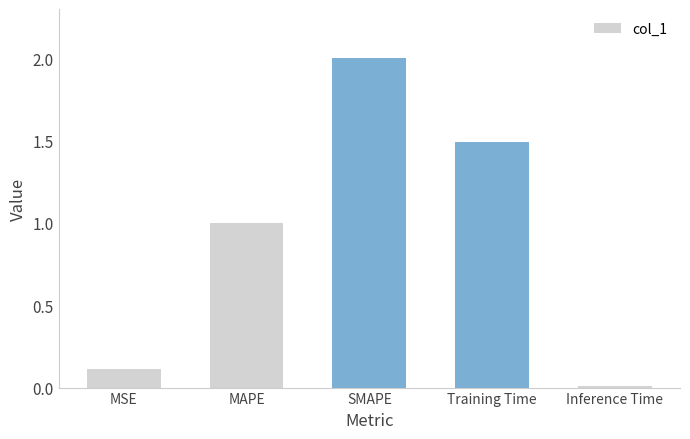

Rank the categories by value from highest to lowest.

SMAPE, Training Time, MAPE, MSE, Inference Time